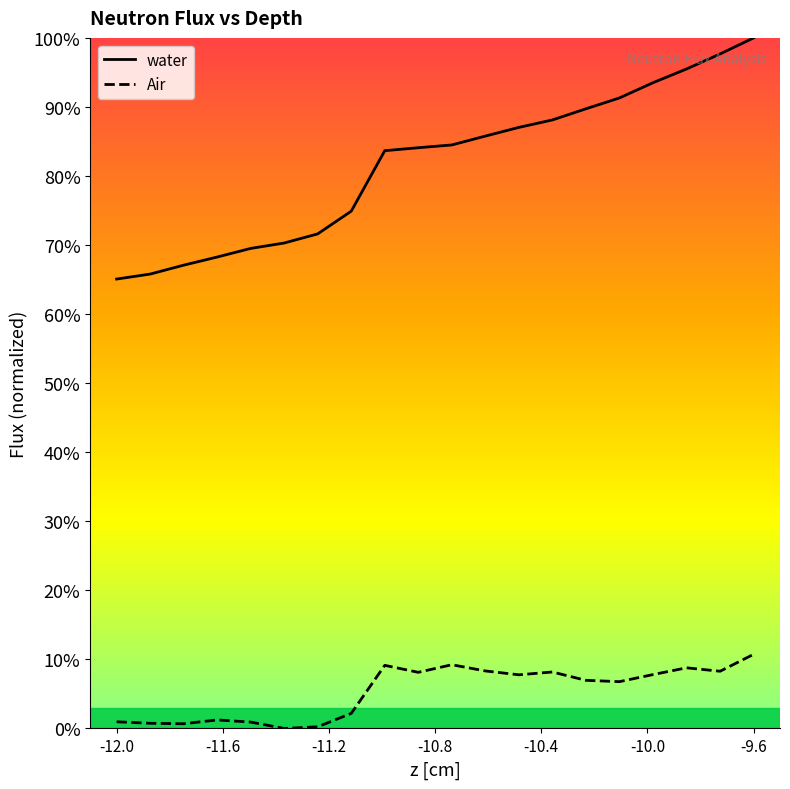

What is the difference between the second highest and second lowest values in the water series?

0.3